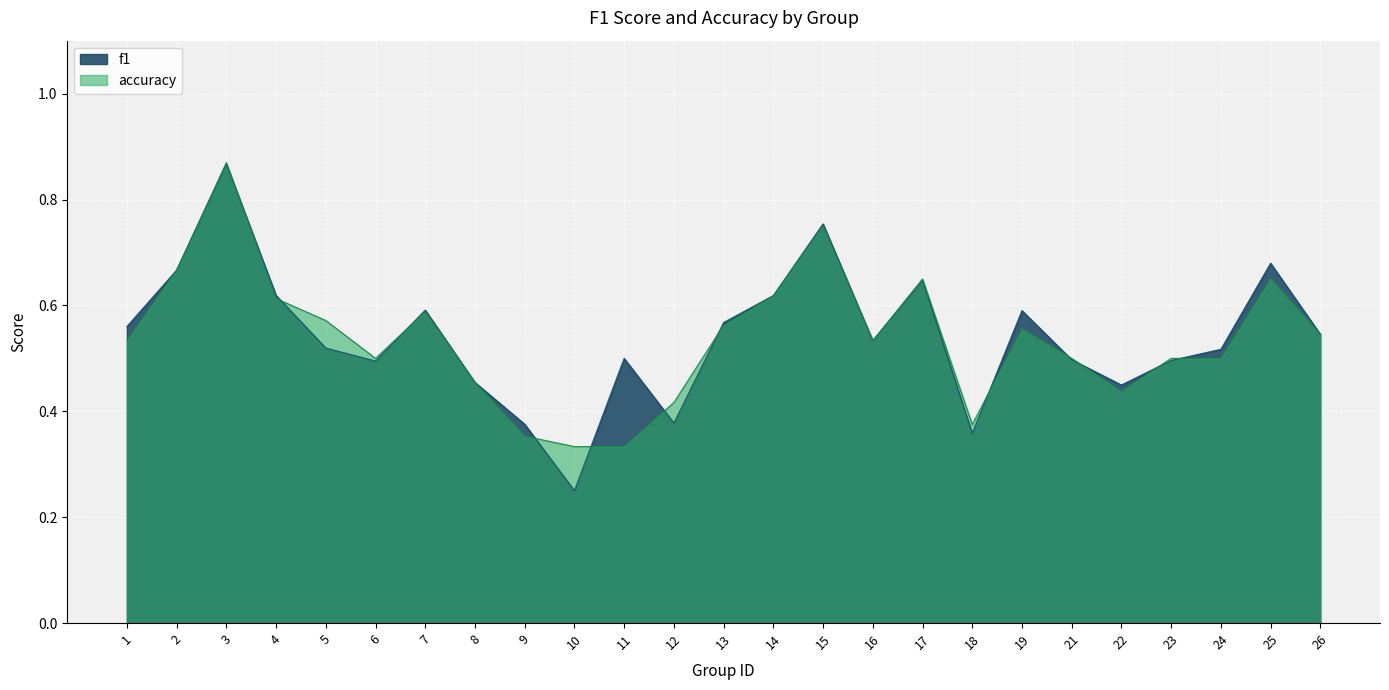

Count the number of categories in the chart.

25